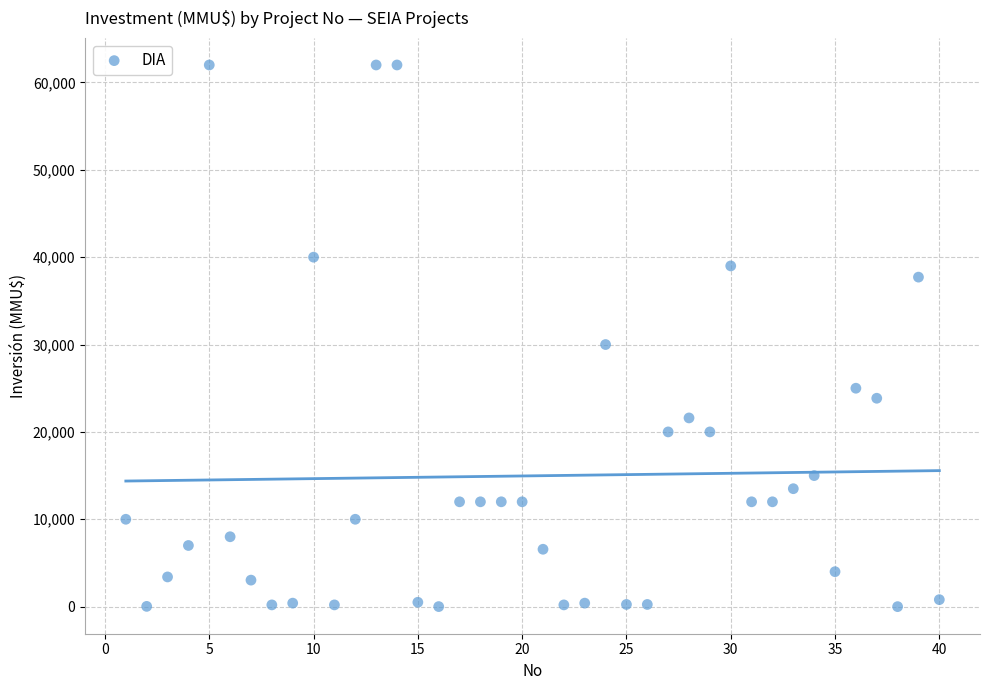

What Y value in the scatter plot is closest to 31000?

30000